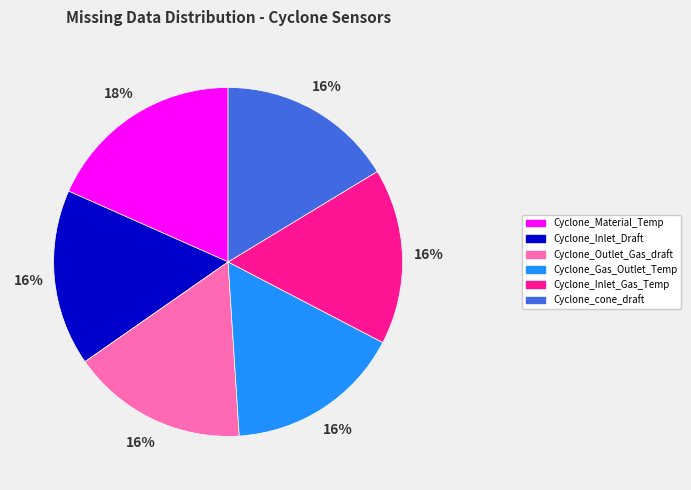

True or false: Cyclone_Material_Temp accounts for 18% of the total.

True